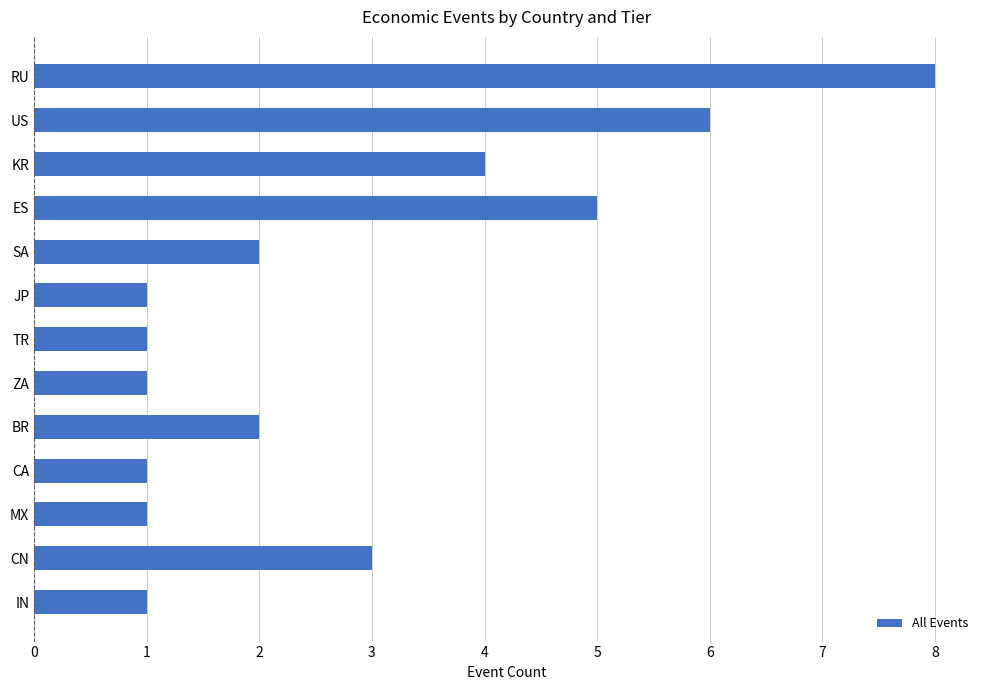

What is the greatest value displayed?

8